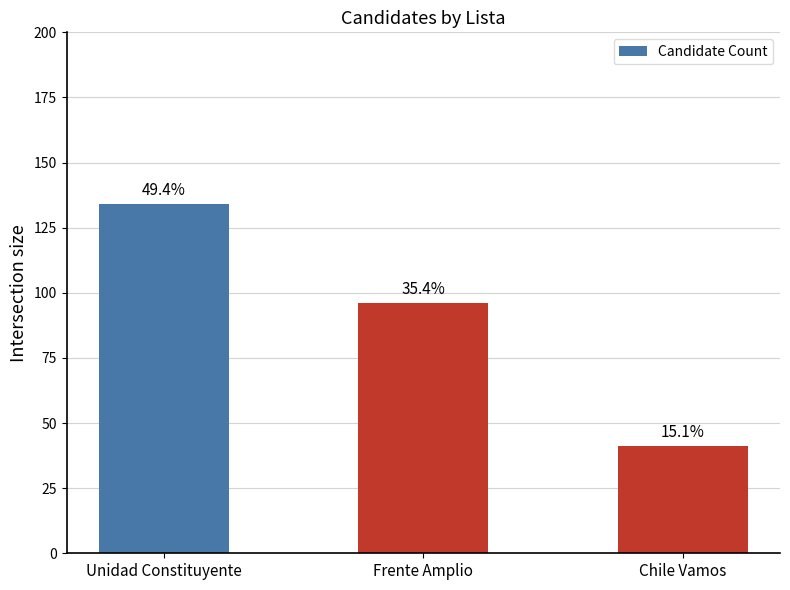

What position from the right is Frente Amplio?

2